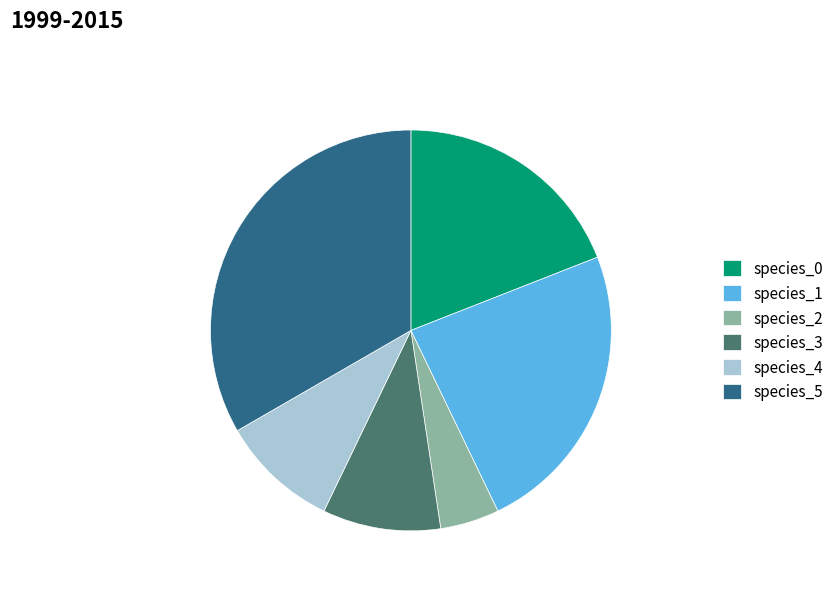

Do species_4 and species_5 together represent more than half of the pie?

No